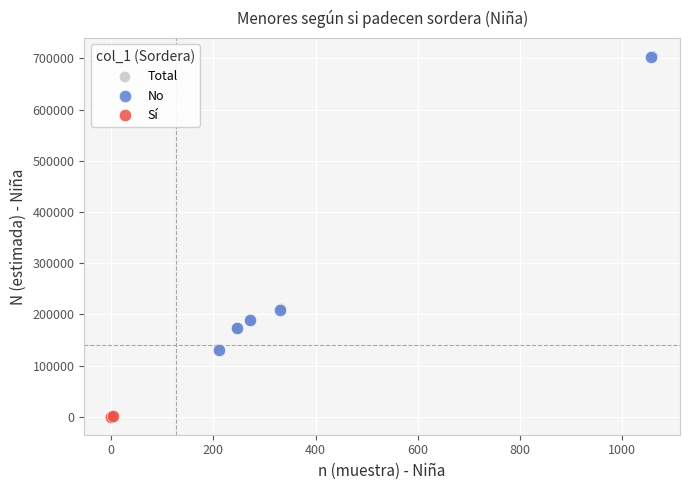

Which series reaches the minimum Y coordinate?

Sí